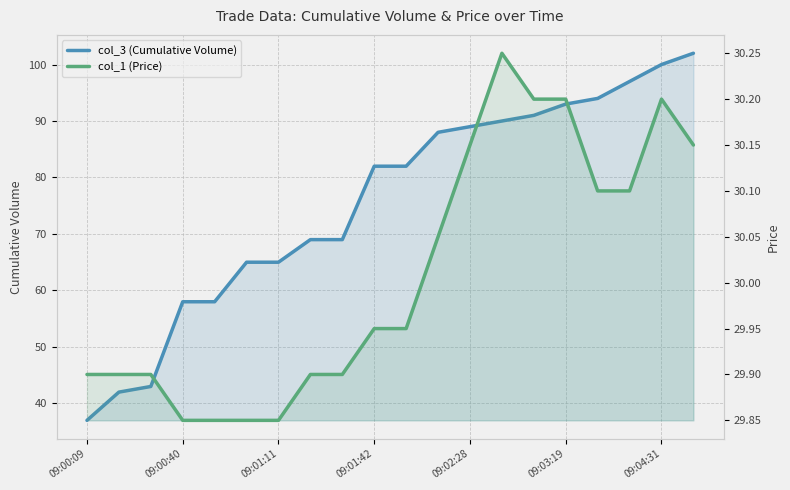

True or false: col_1 (Price) and col_3 (Cumulative Volume) intersect in this chart.

False